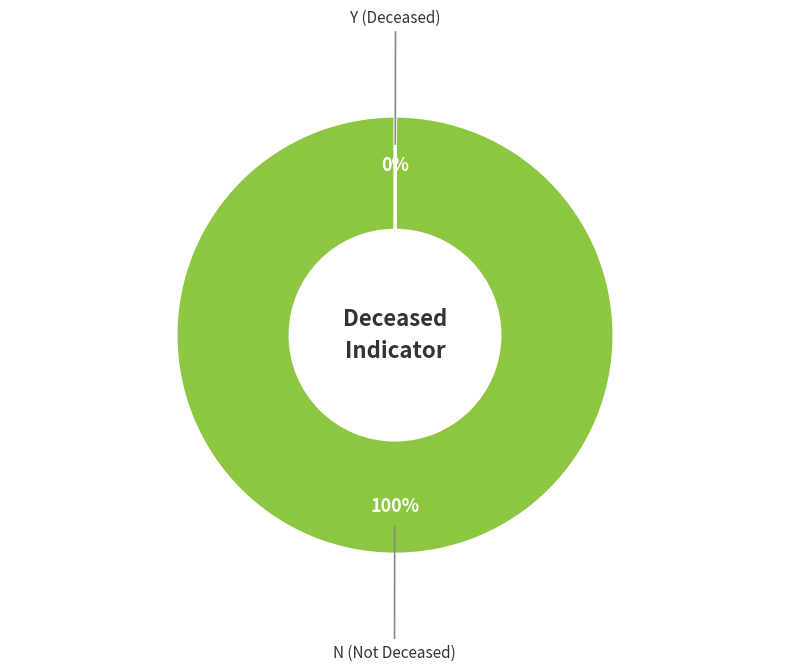

To the nearest percent, what is the difference between the largest and smallest slice percentages?

100%